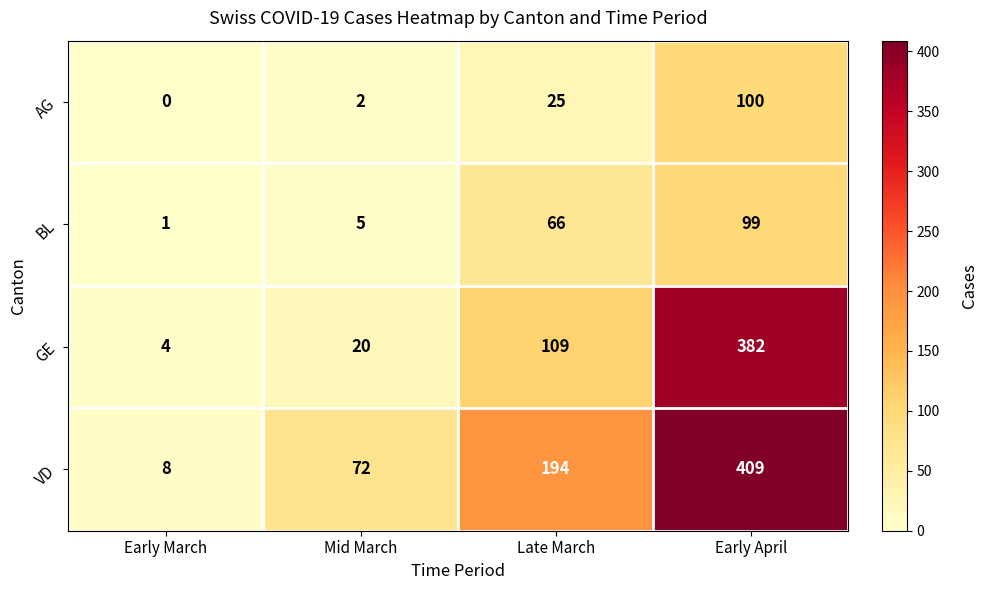

What is the greatest value displayed?

409